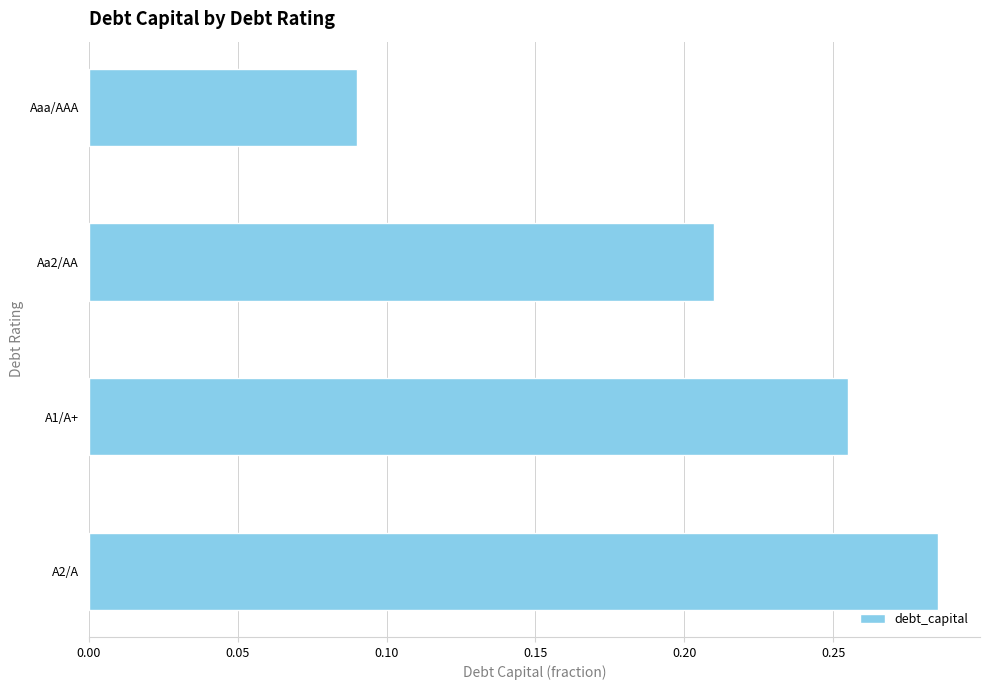

True or false: the data shows 0.1 at Aa2/AA.

False